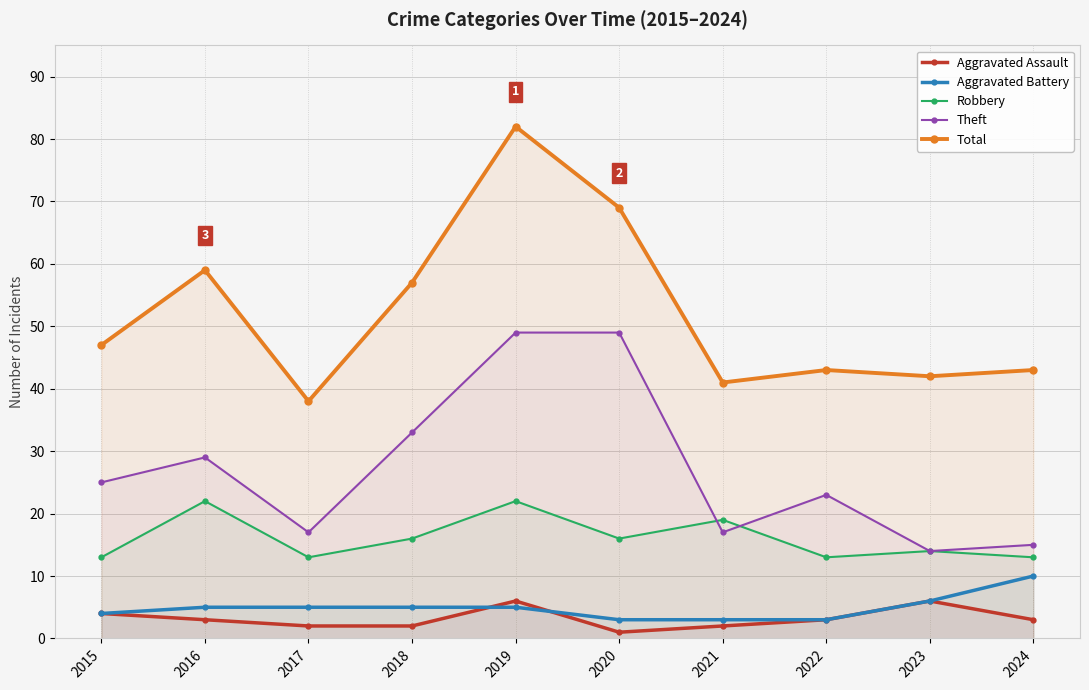

What is the maximum value for Theft?

49